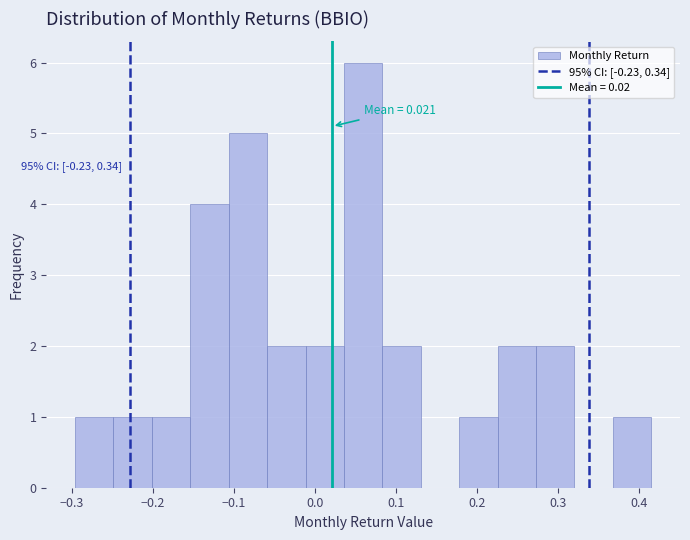

Over which range of the x-axis is the bar tallest?

0.04 to 0.08